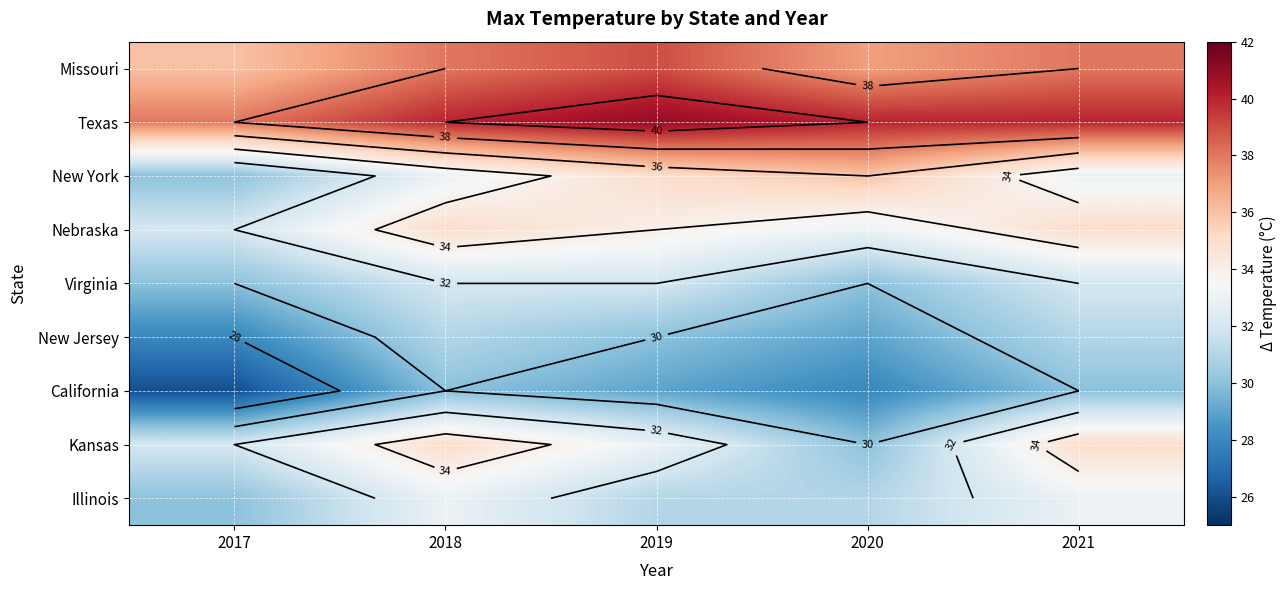

What is the difference between the maximum and minimum values in the Missouri series?

3